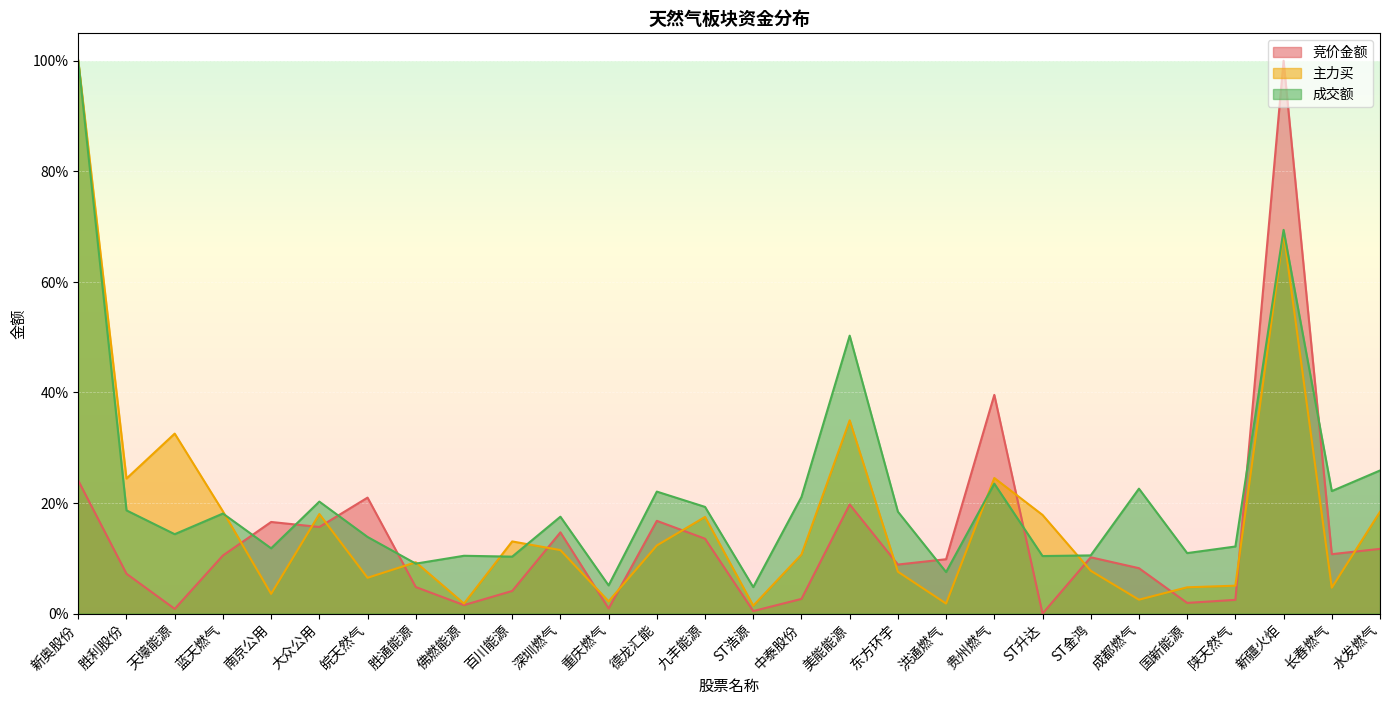

Which has a higher value, 佛燃能源 or 新疆火炬?

新疆火炬